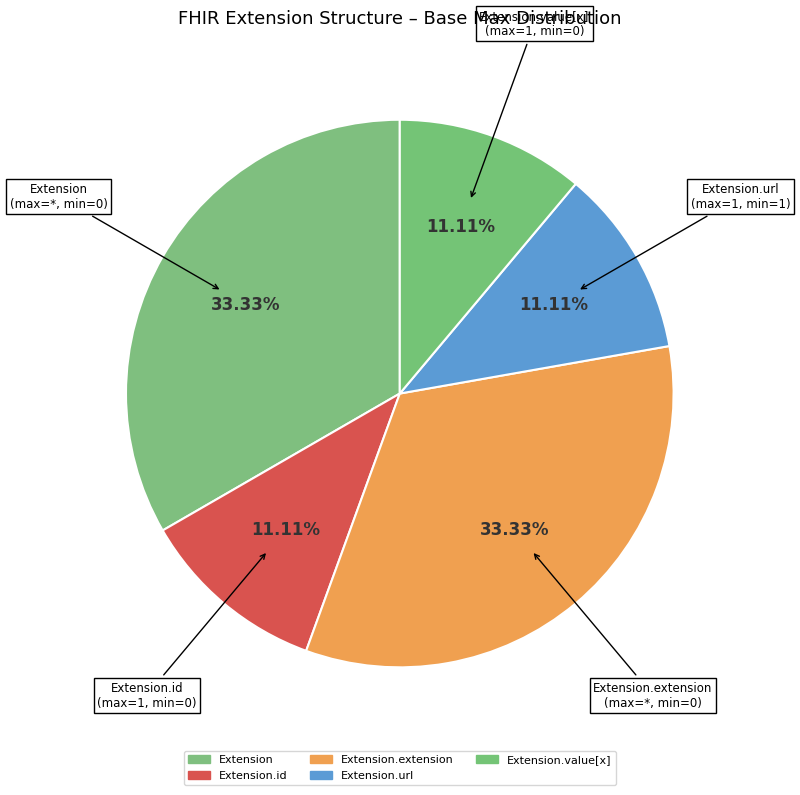

Combined, do Extension and Extension.value[x] account for over 50%?

No